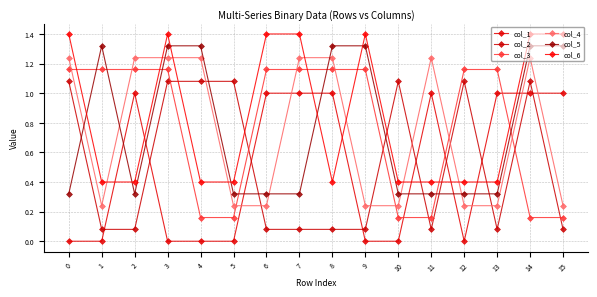

How many values in the col_4 series exceed 1?

8